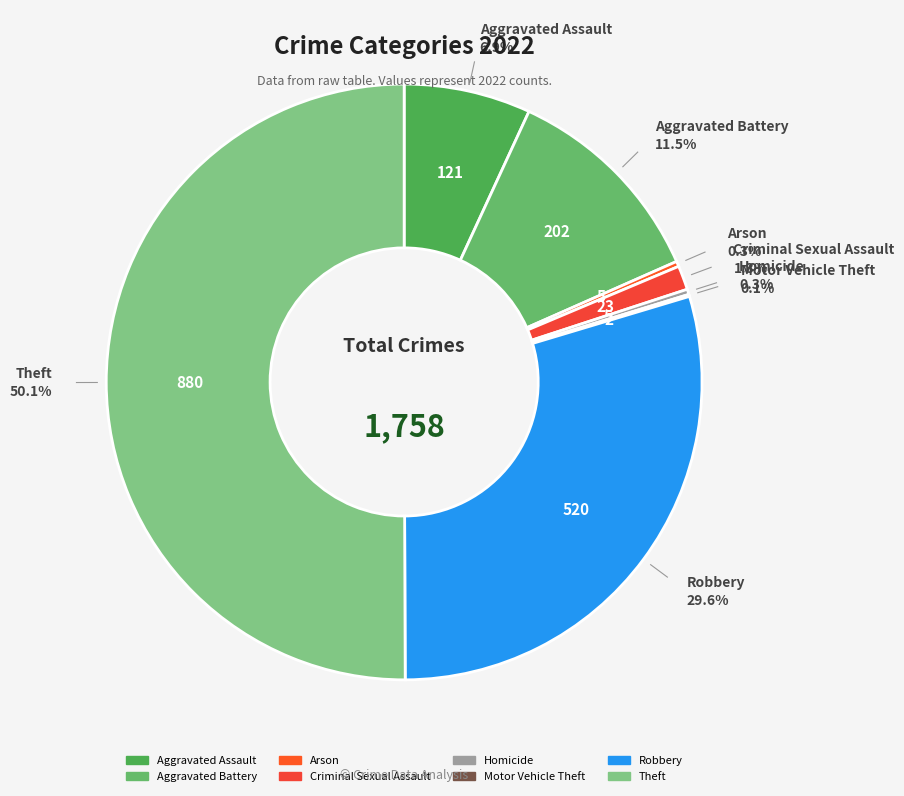

To the nearest percent, what is the difference between the largest and smallest slice percentages?

50%